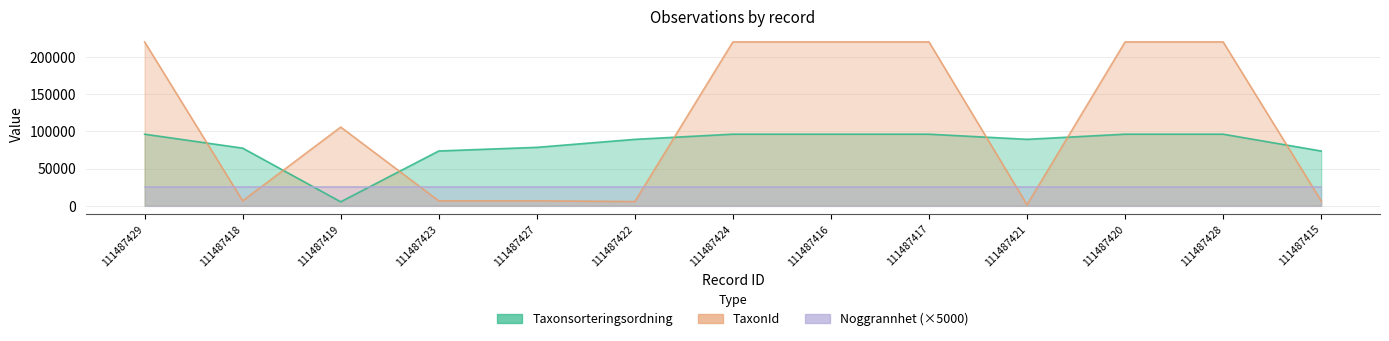

What position from the left is 111487422?

6